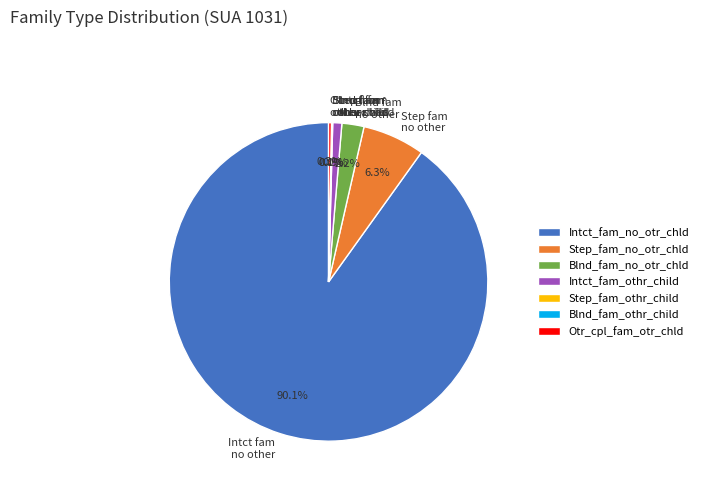

How much of the chart is everything except Step fam no other?

93.7%